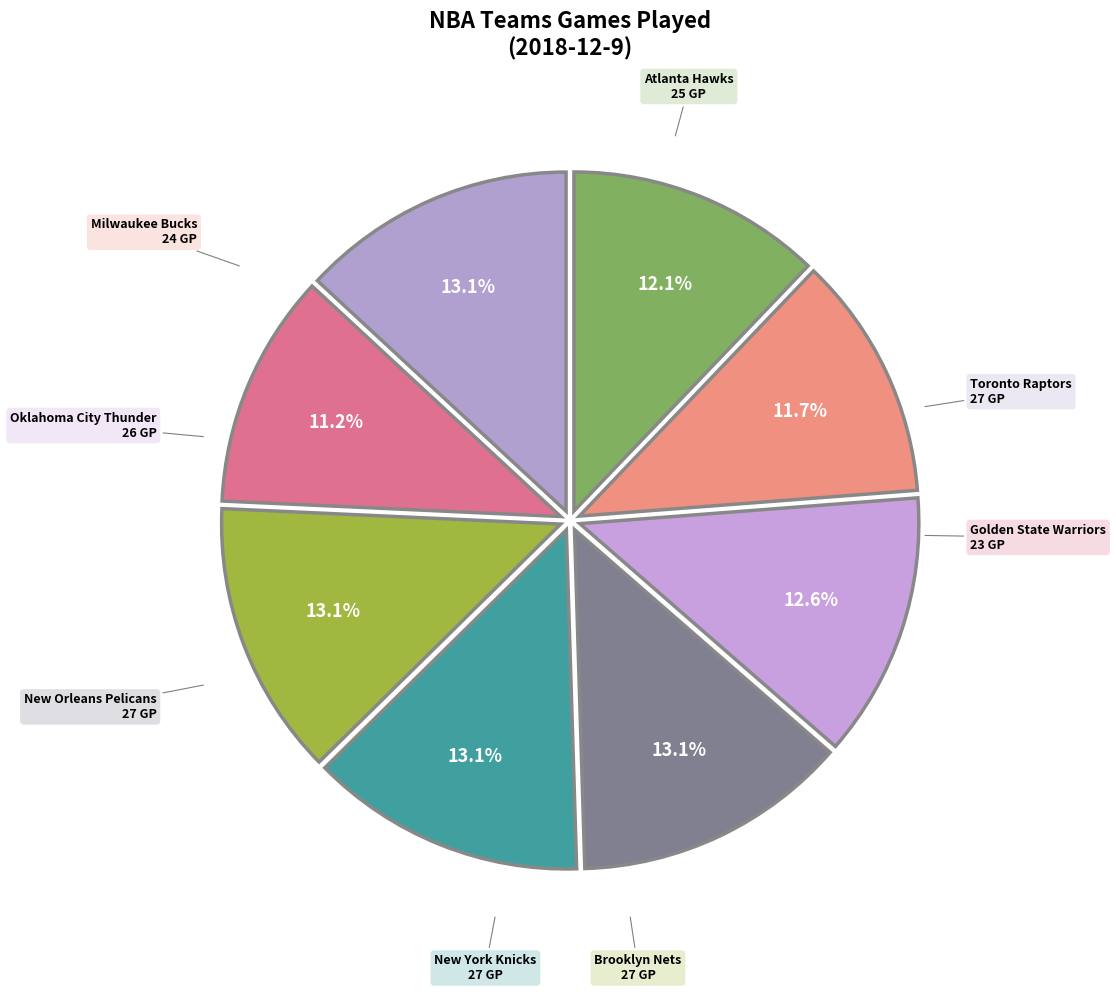

Is there a majority slice in this chart?

No